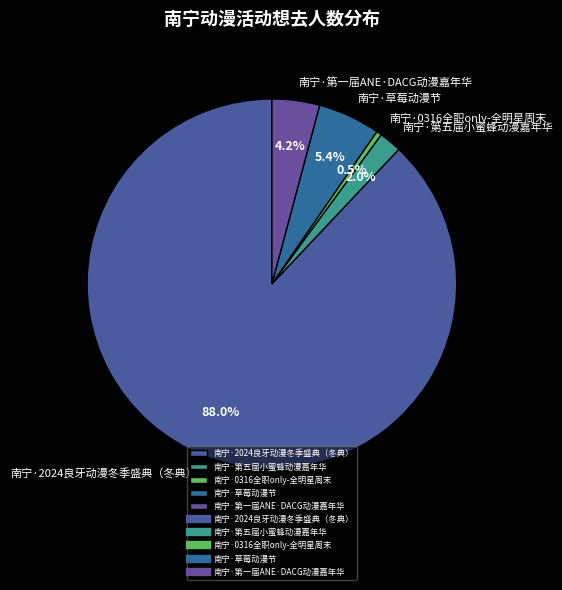

To the nearest percent, what is the difference between the 南宁·第一届ANE·DACG动漫嘉年华 and 南宁·0316全职only-全明星周末 slice percentages?

4%